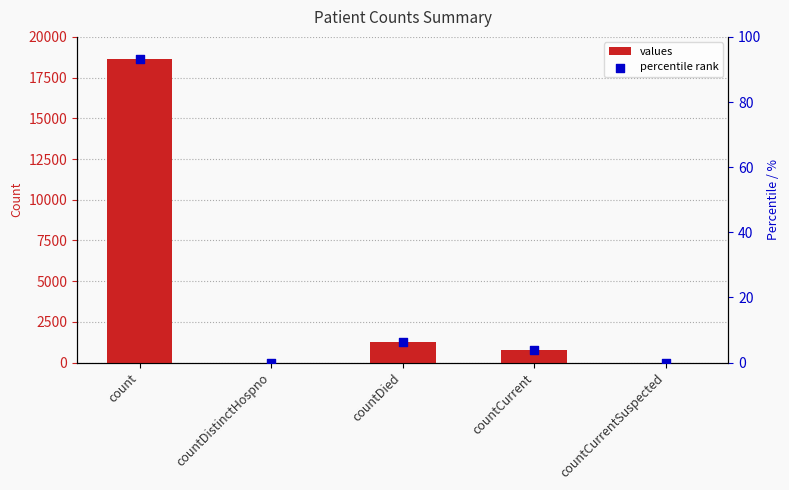

At which category is the sum across all series the highest?

count